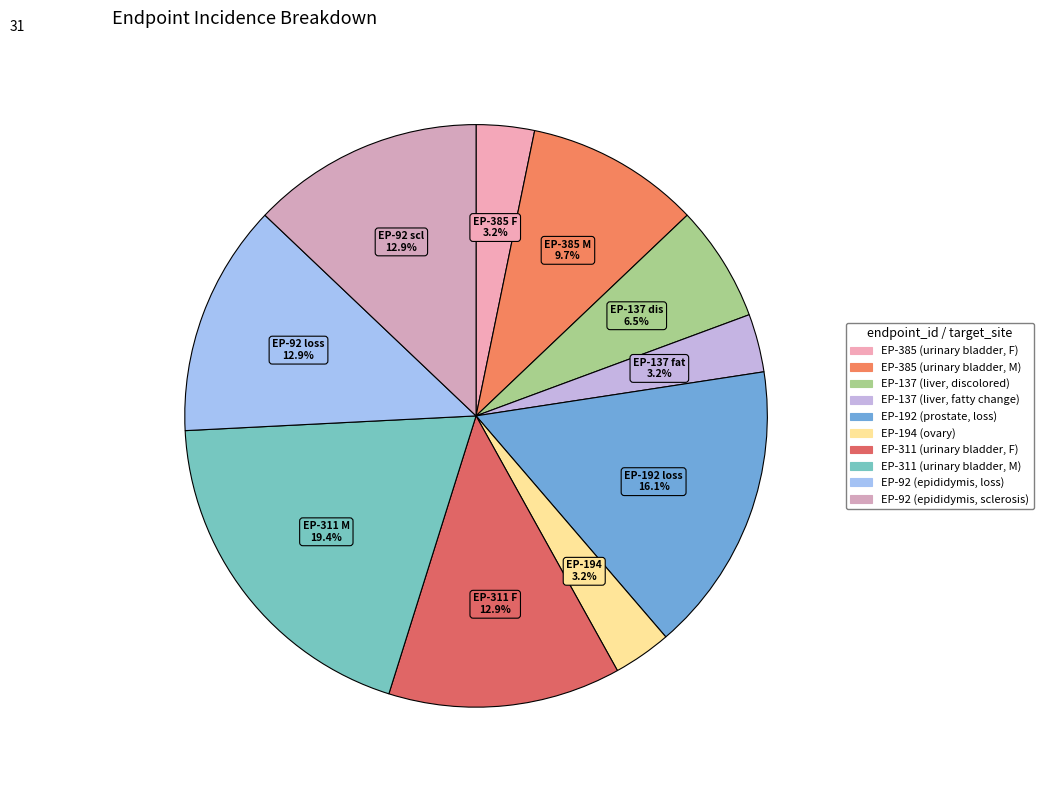

How many segments does this pie chart have?

10